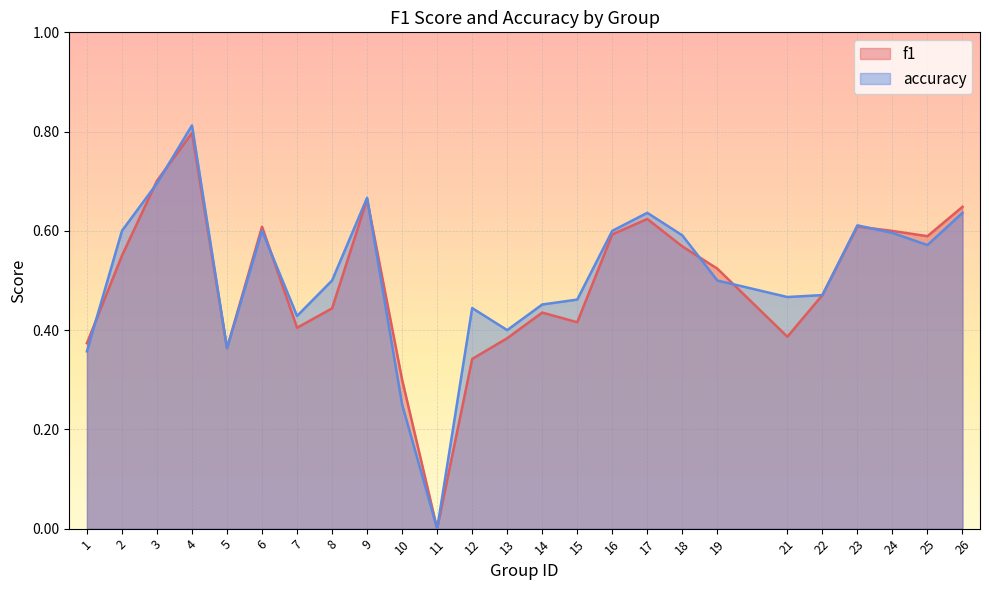

What is the highest value of the accuracy series?

0.8